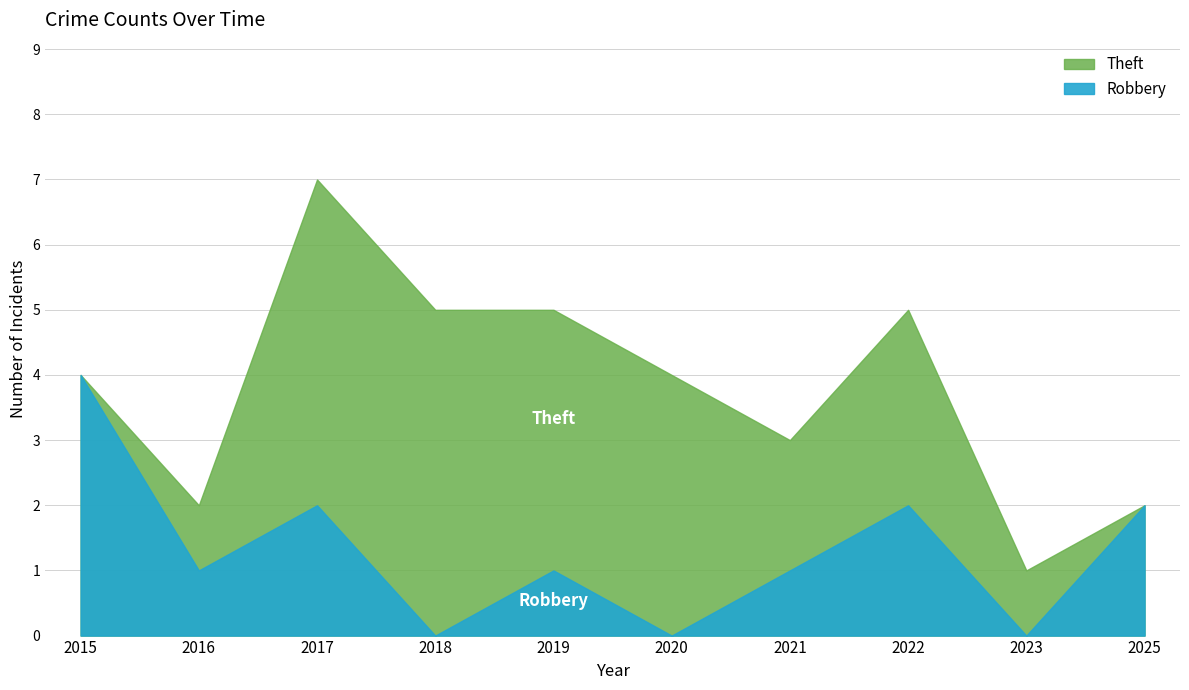

How many data points in Theft are less than 3?

5